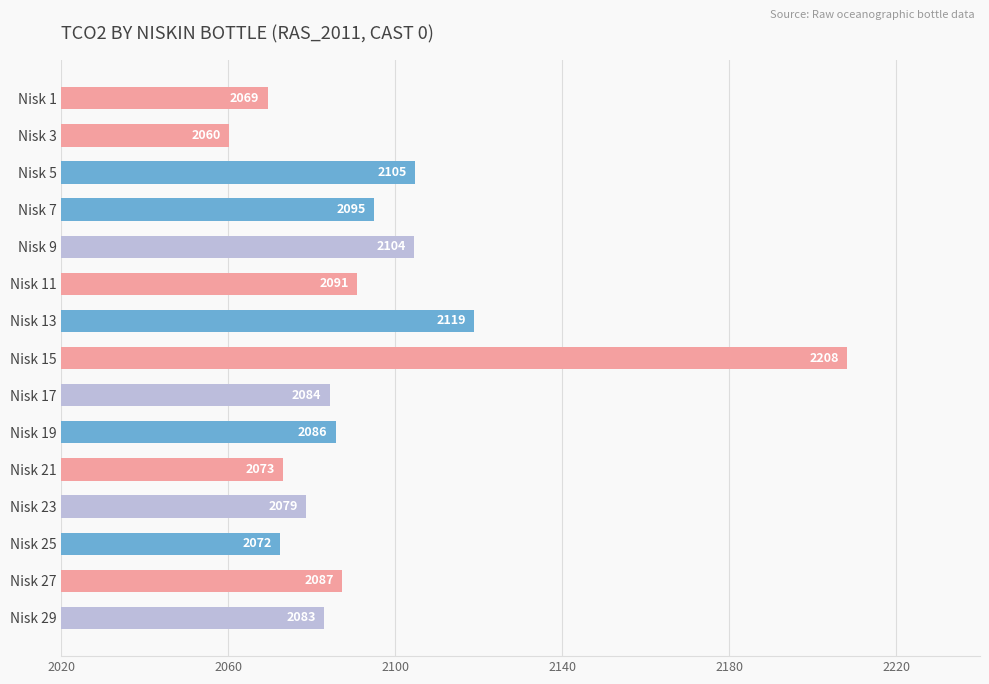

The chart shows a value of 906.0 at Nisk 29. True or false?

False